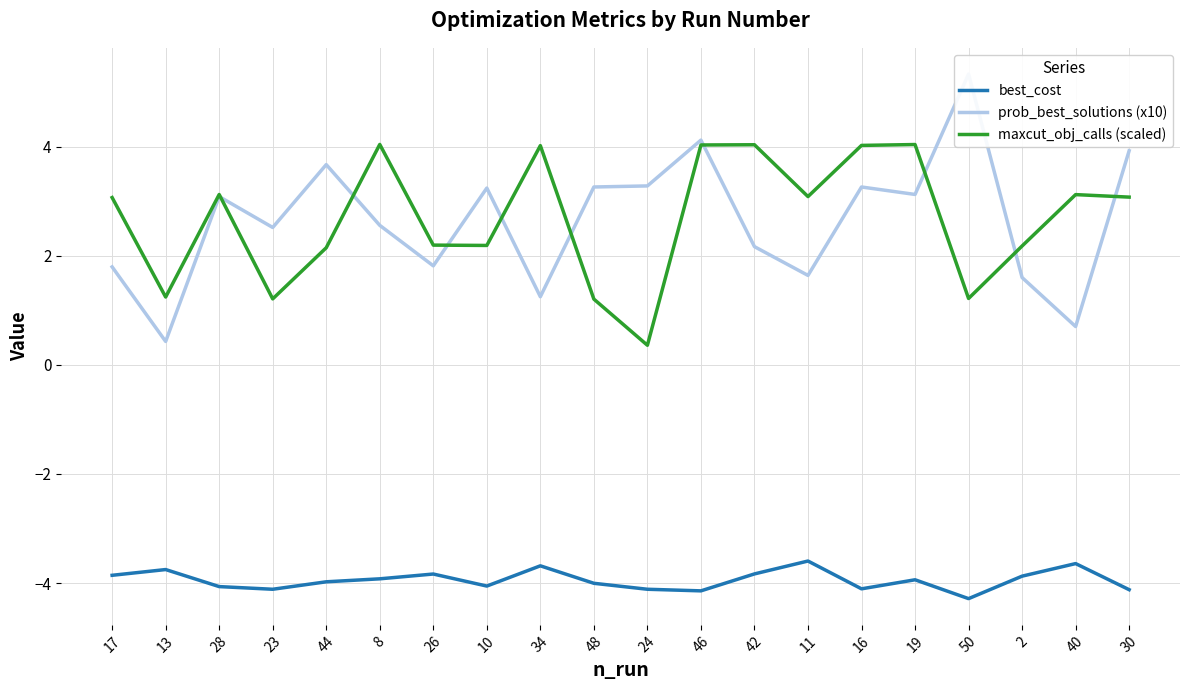

What is the sum of the best_cost values at 8 and 17?

-7.8